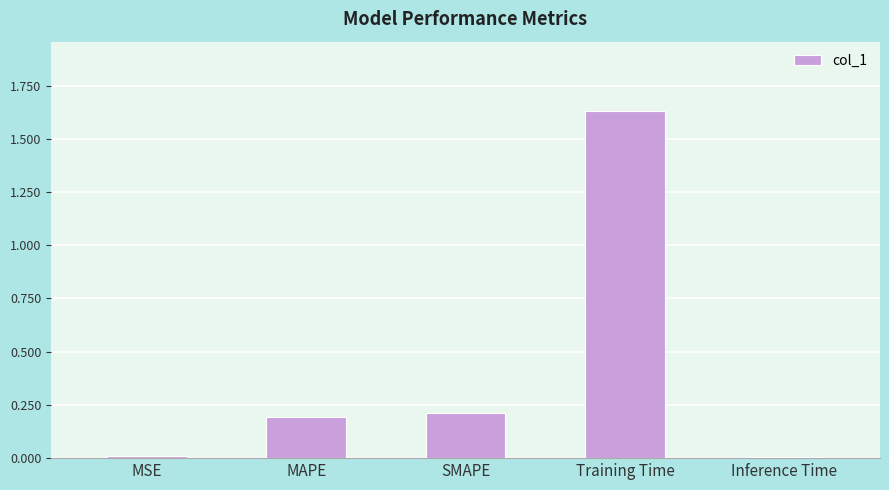

The value at MAPE is 0.3. True or false?

False